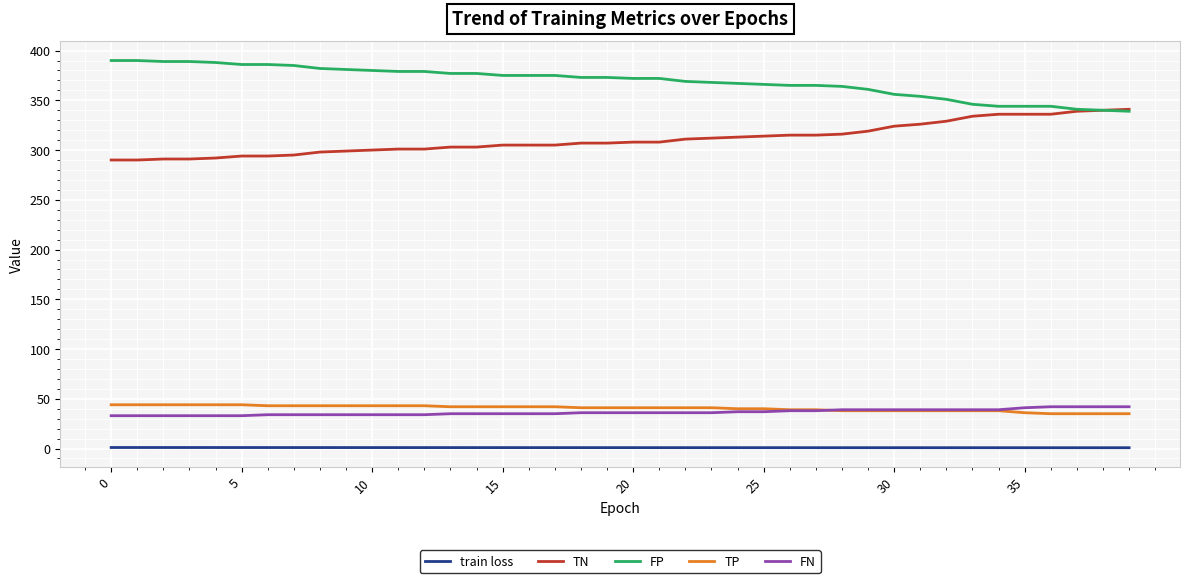

How many series are shown in this chart?

5